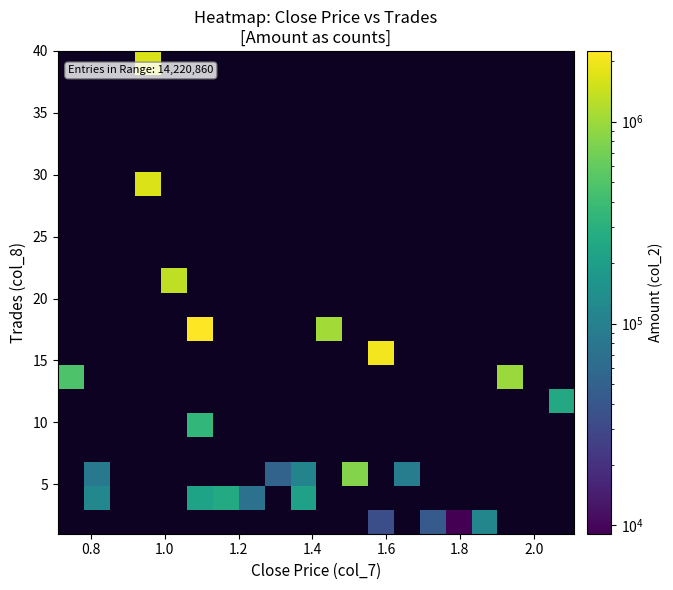

Count the number of data series in this chart.

20